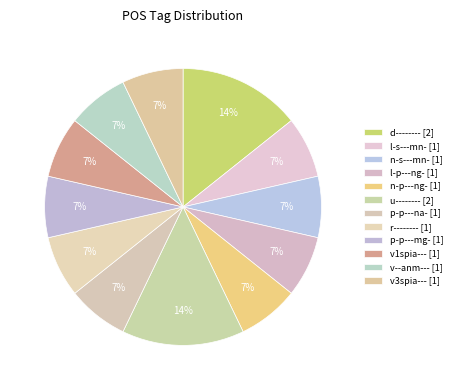

Count the number of slices in the pie.

12